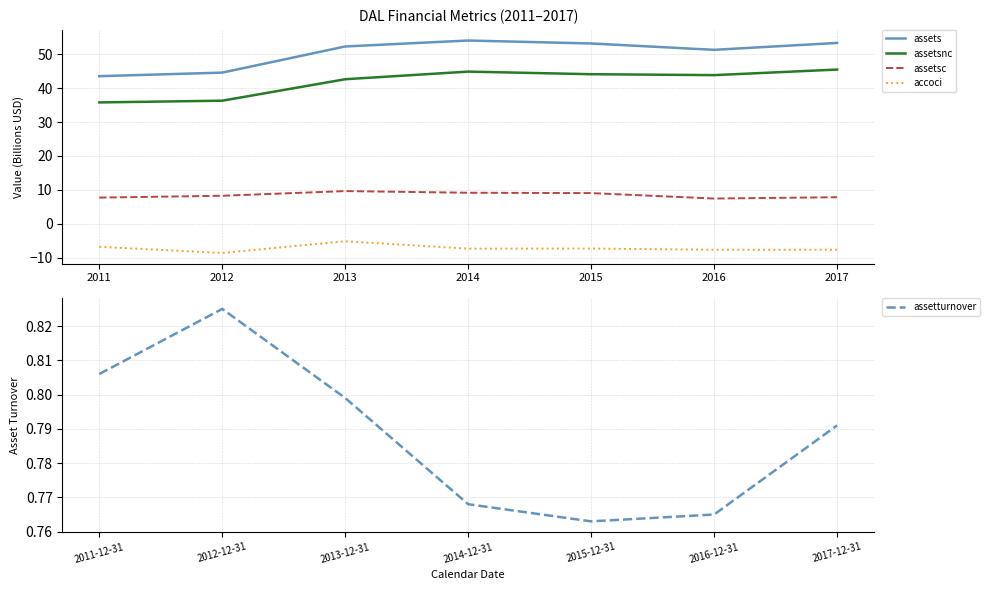

What is the sum of the assets values at 2017 and 2014?

107.3